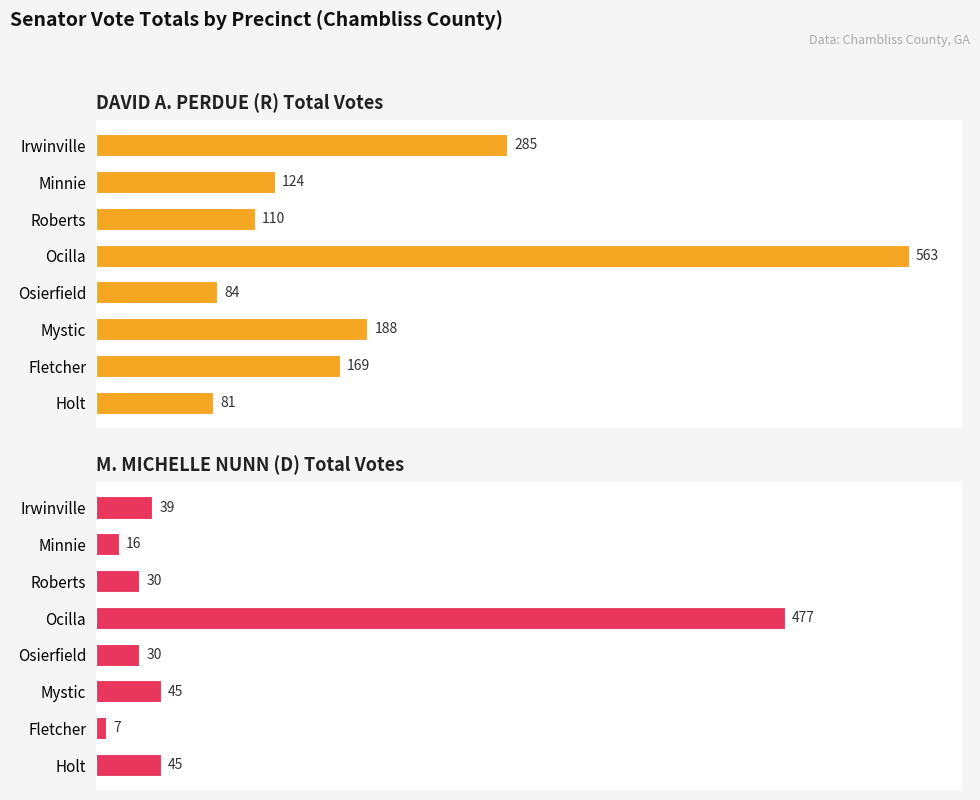

List the series in order of their peak value, highest first.

DAVID A. PERDUE (R) Total Votes, M. MICHELLE NUNN (D) Total Votes